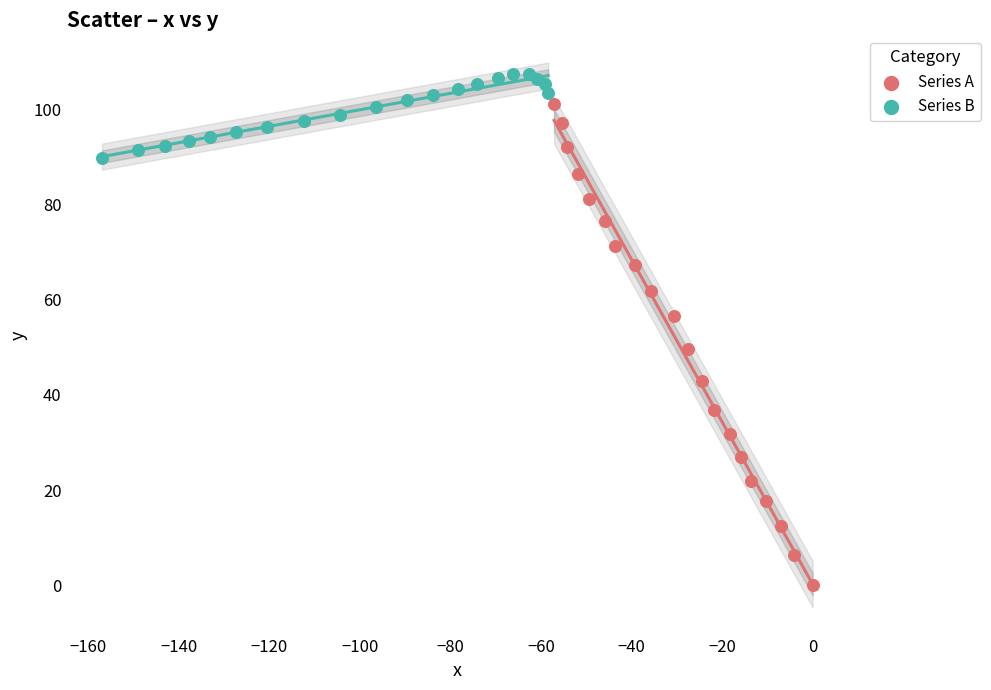

Which series has the widest spread of Y values?

Series A